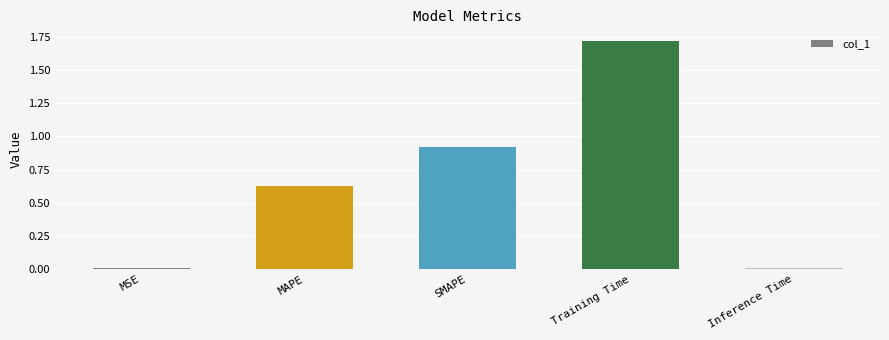

The value at MAPE is 0.1. True or false?

False